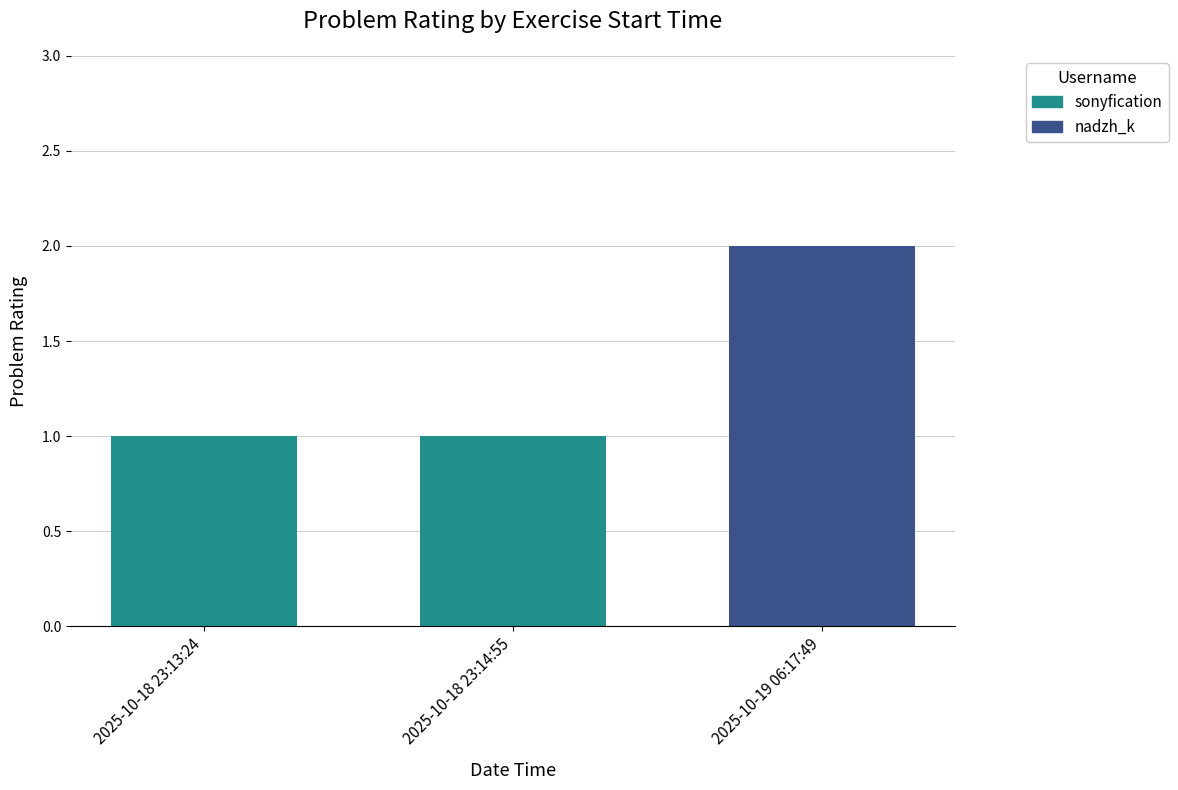

True or false: the data shows 1 at 2025-10-19 06:17:49.

False